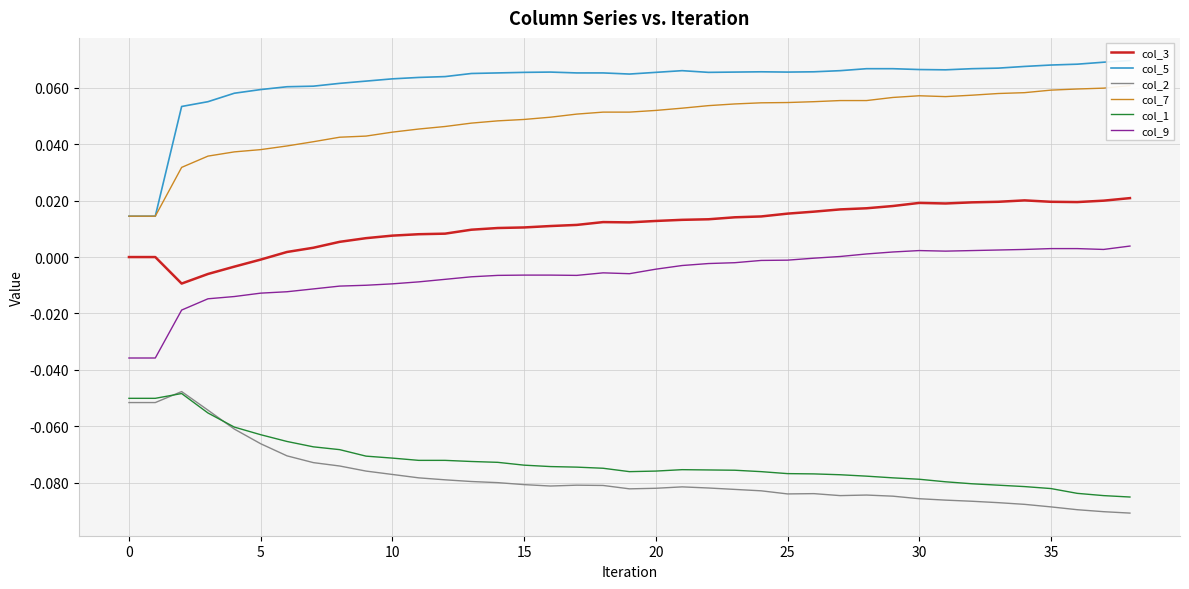

Count the col_7 values in the range 0 to 1.

39